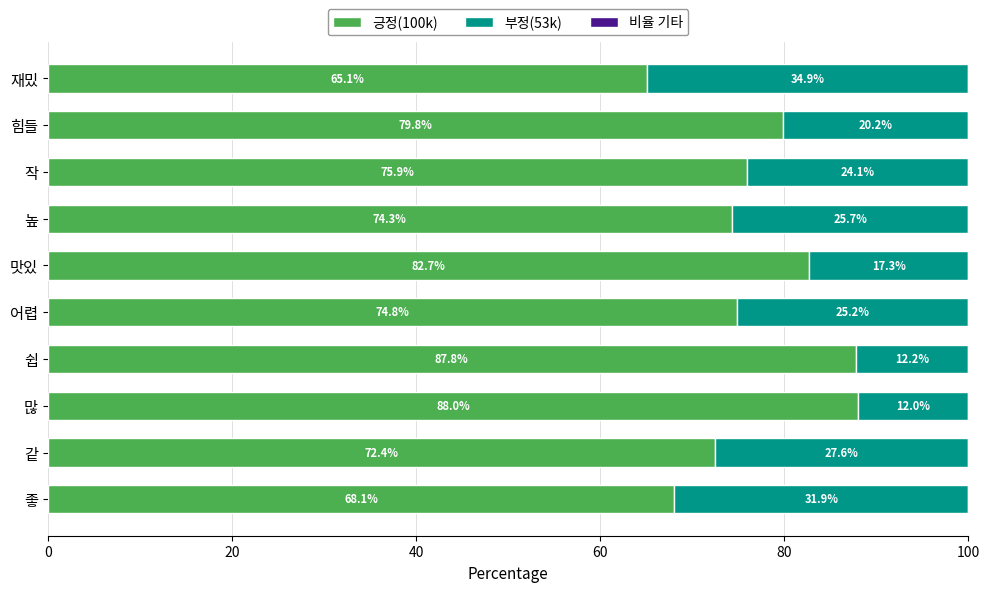

What is the total value across all series at 같?

100.0